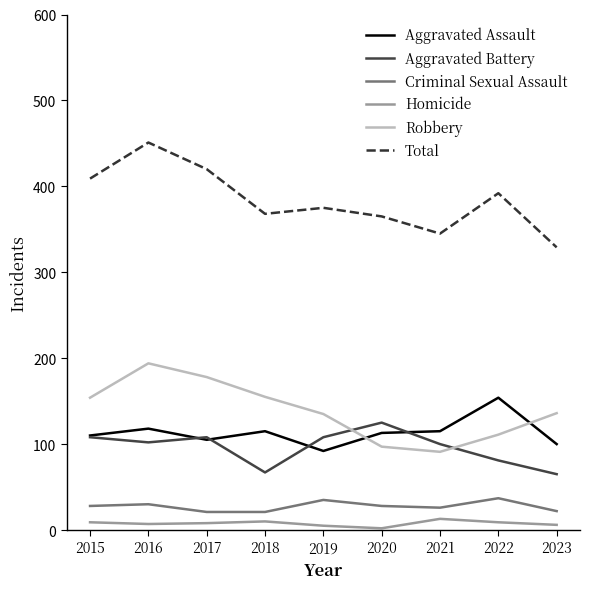

True or false: Aggravated Assault and Homicide intersect in this chart.

False